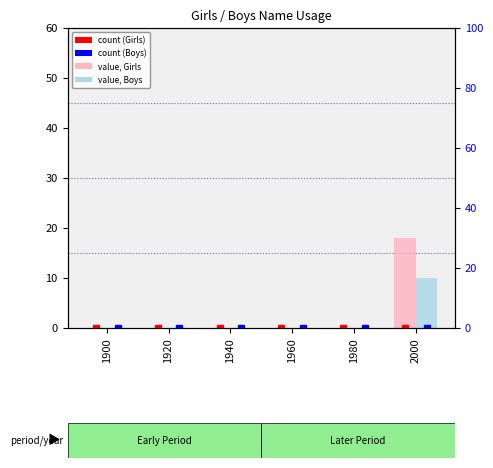

At which label does Girls reach its minimum?

1900